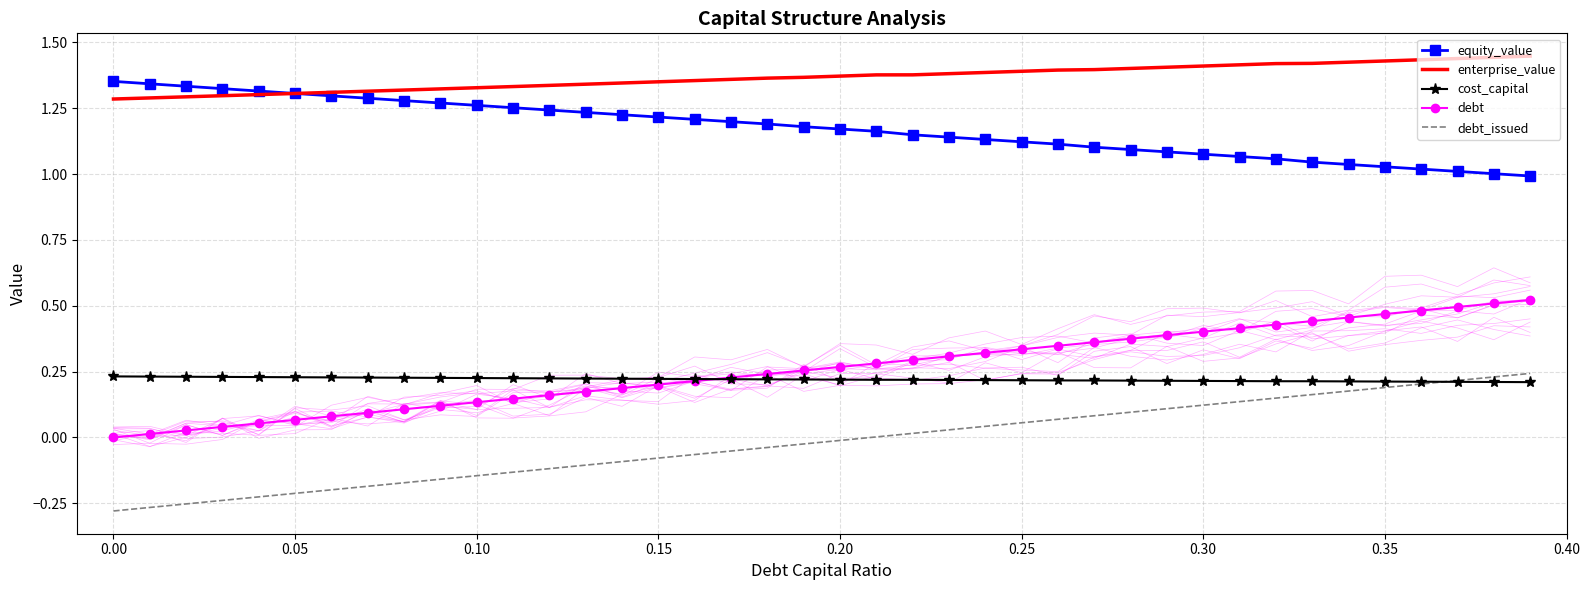

What is the difference between the maximum and minimum values in the equity_value series?

0.4